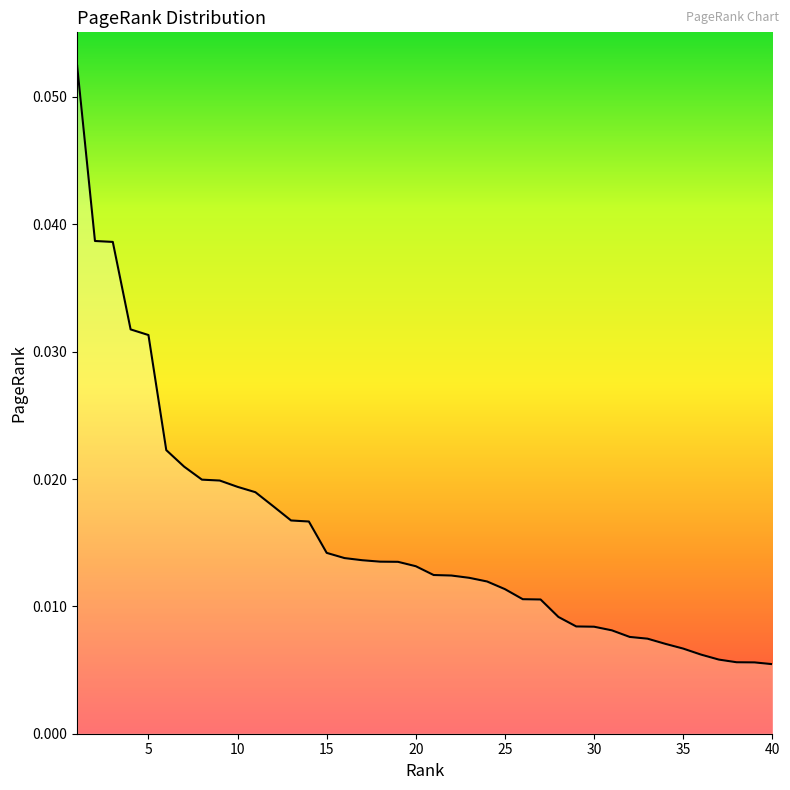

How many lines are shown in the chart?

1